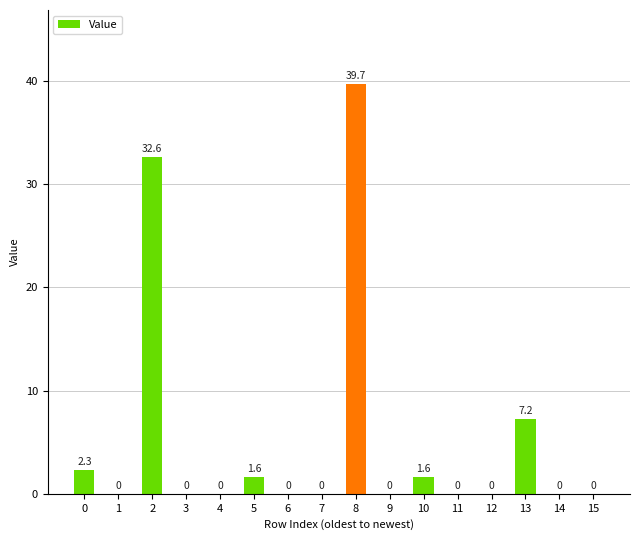

The chart shows a value of -24.0 at 15. True or false?

False